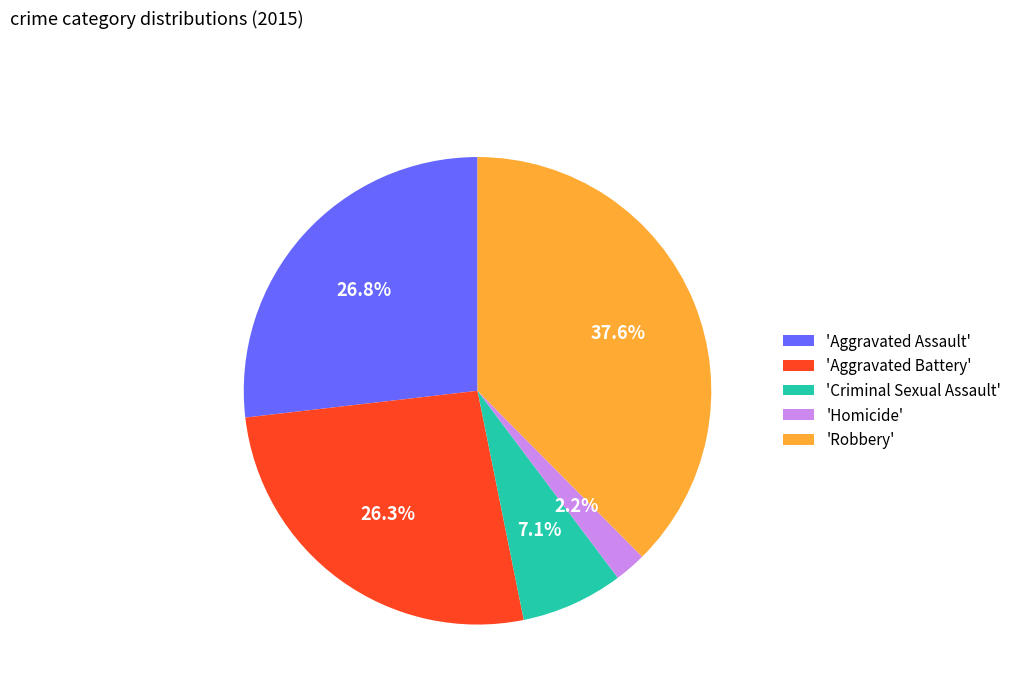

What is the largest slice in the pie chart?

'Robbery'